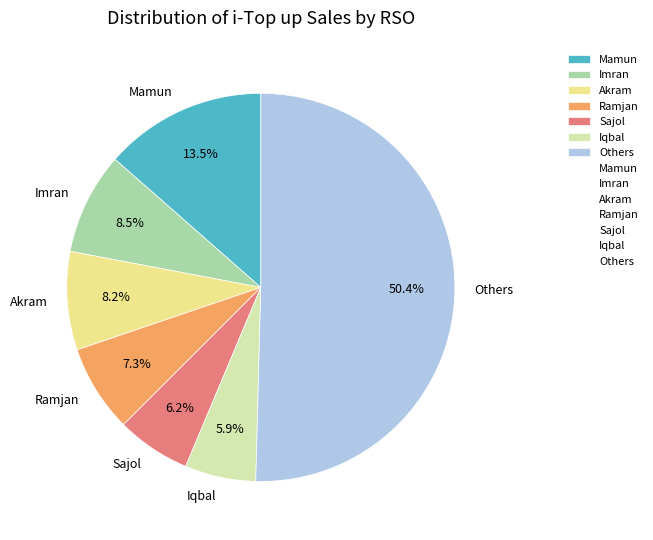

Which category has the biggest portion of the pie?

Others